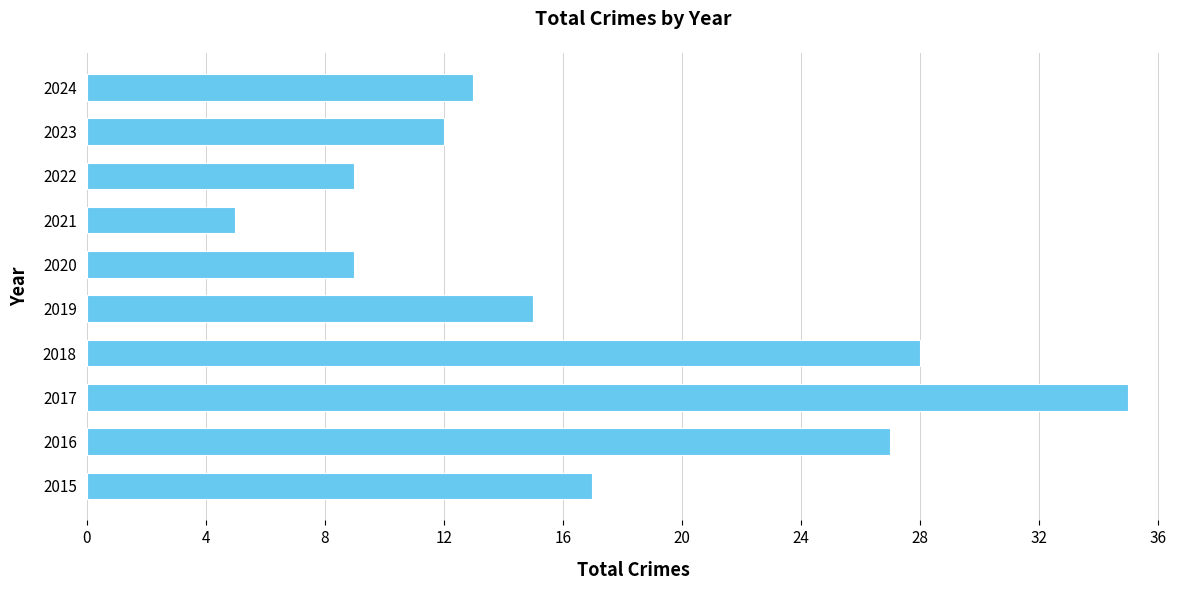

Reading bottom to top, list all the values displayed in this chart.

2015=17	2016=27	2017=35	2018=28	2019=15	2020=9	2021=5	2022=9	2023=12	2024=13